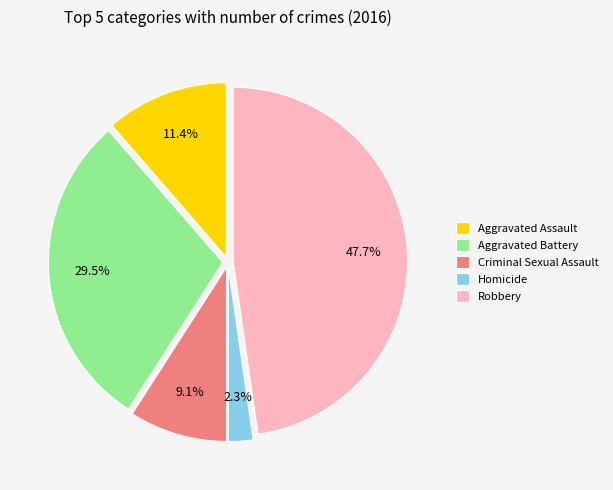

Is the sum of Robbery and Aggravated Battery greater than half?

Yes